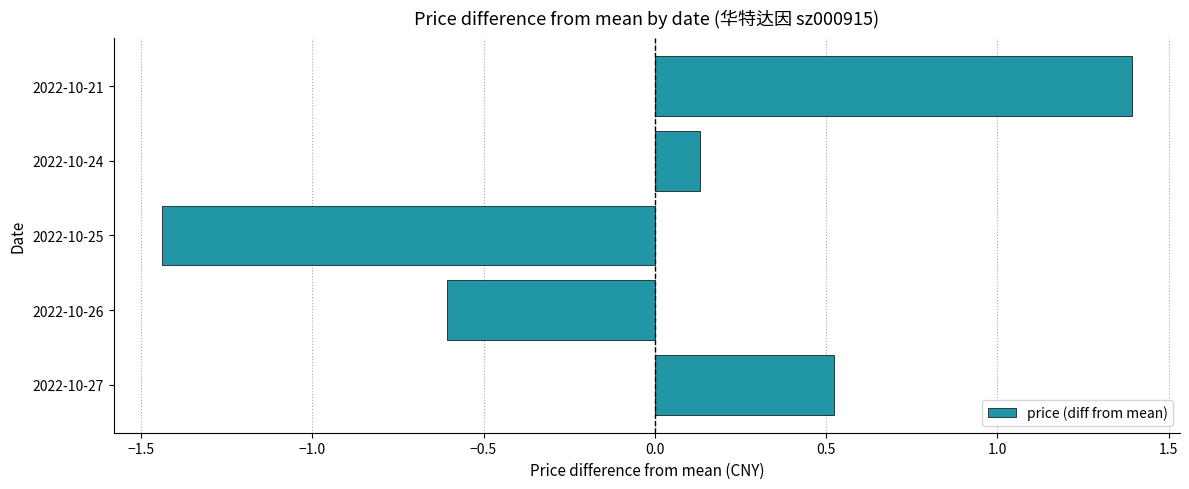

What is the maximum value shown in the chart?

1.4